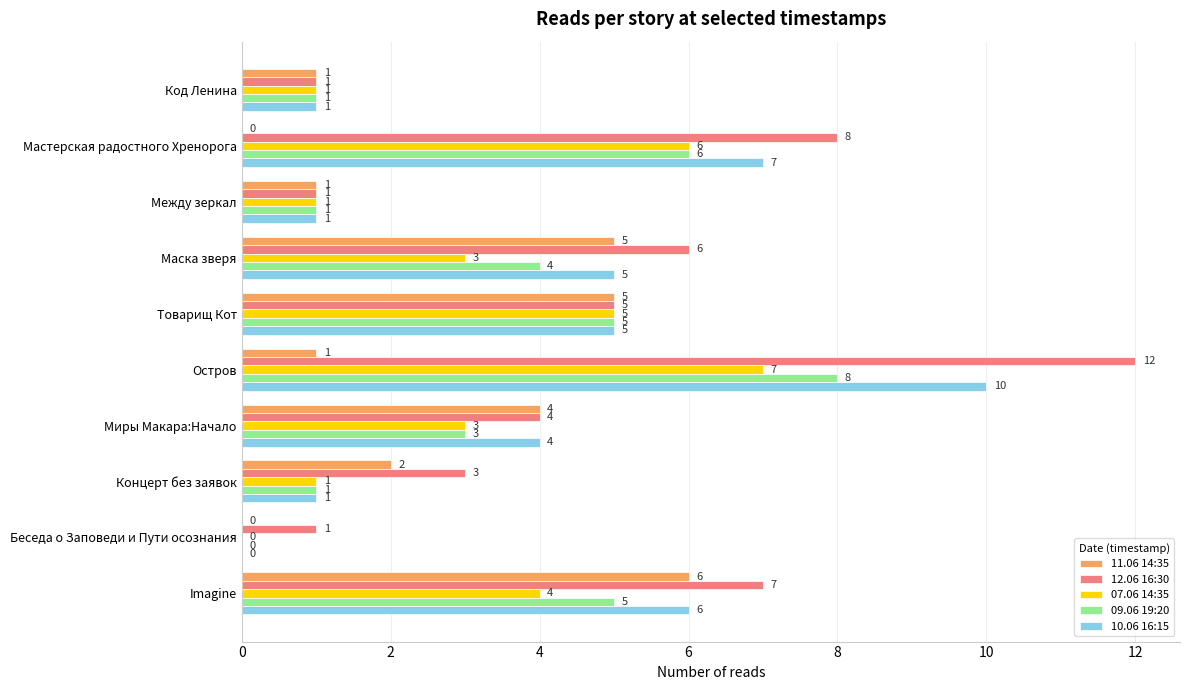

What is the sum of all 07.06 14:35 values?

31